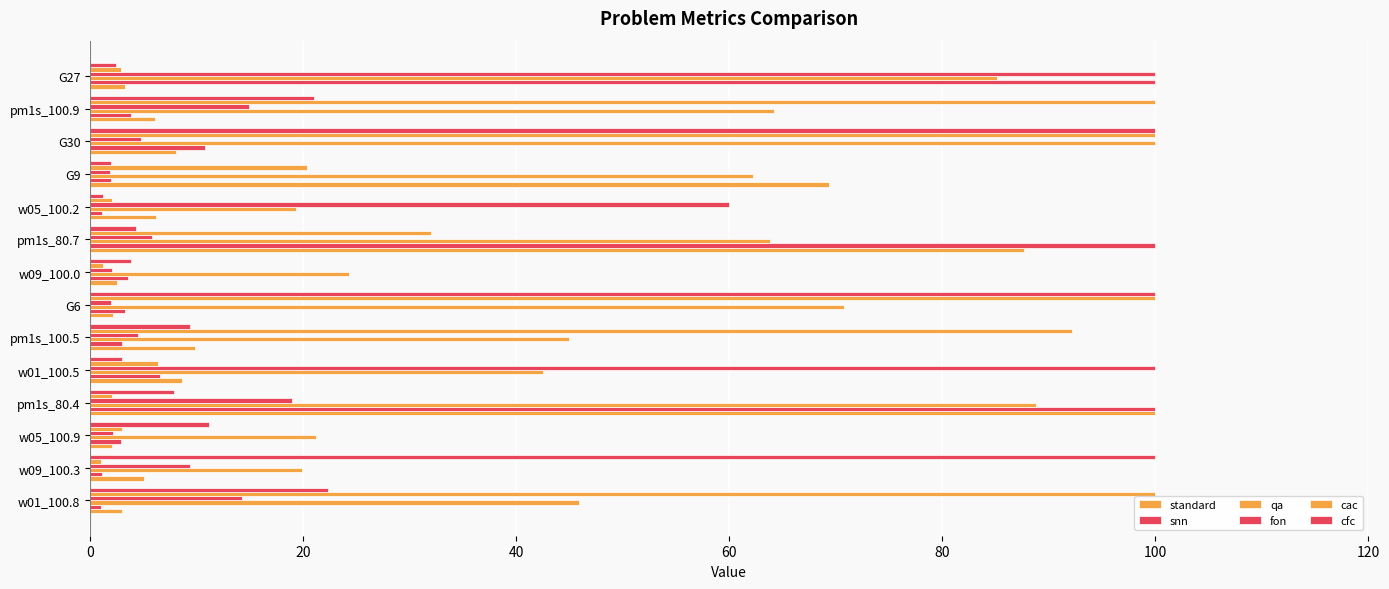

What is the difference between the maximum and second lowest values in the fon series?

98.1